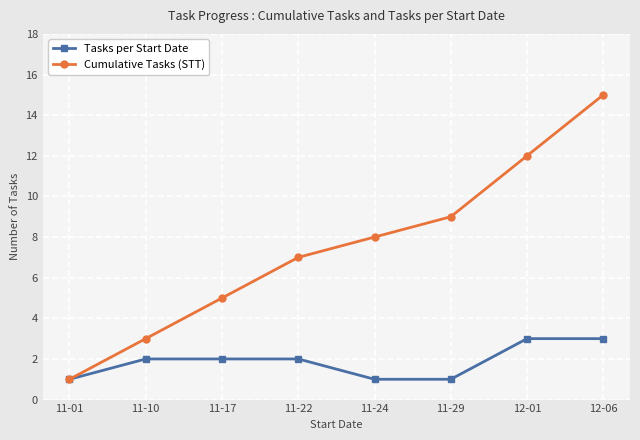

At which category is the sum across all series the highest?

12-06